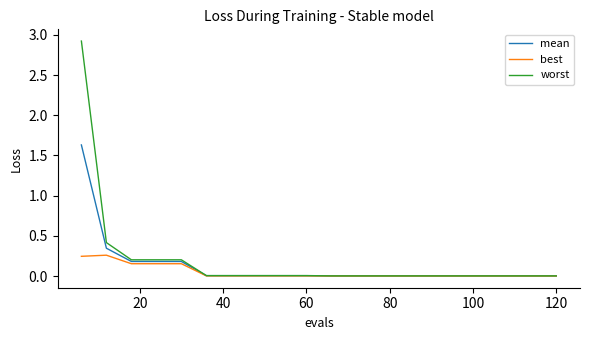

Which series has the widest spread of values?

worst